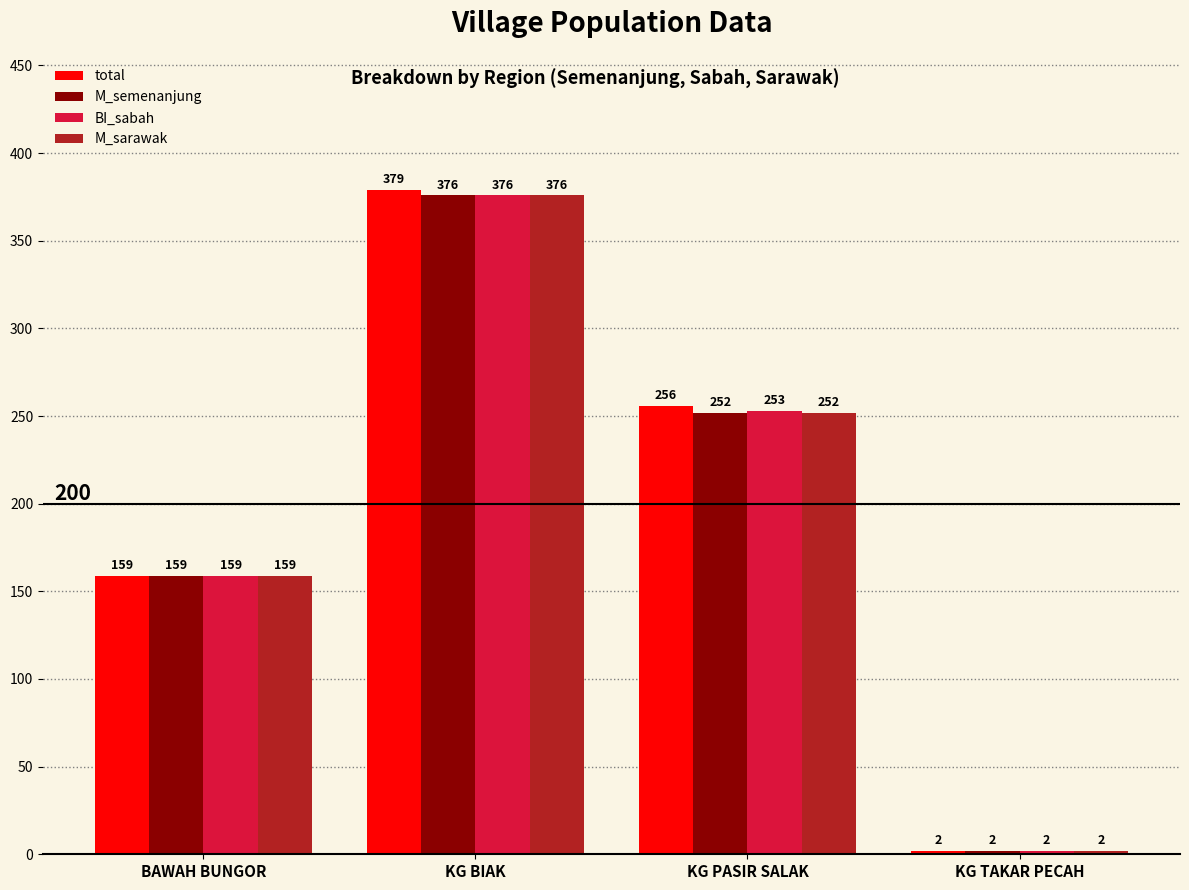

What is the sum of all M_semenanjung values?

789